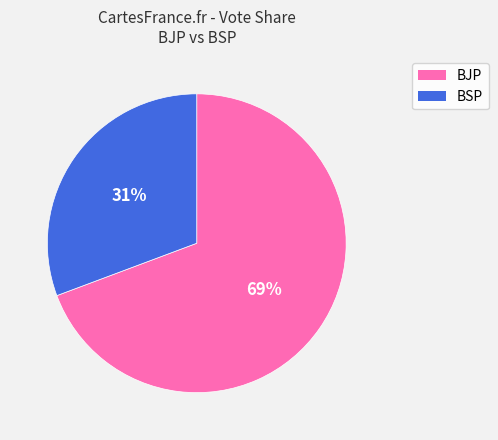

To the nearest percent, what is the average slice percentage?

50%